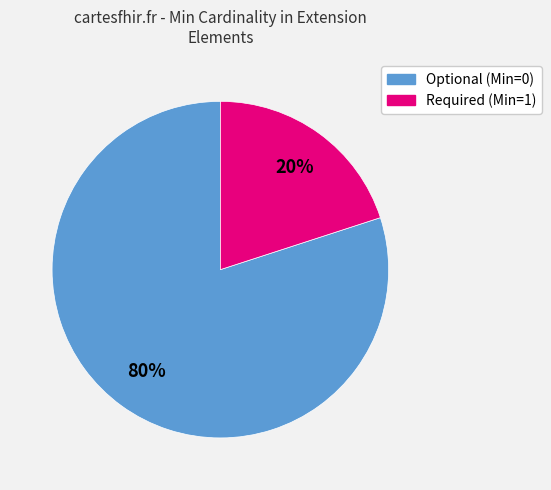

Count the number of slices in the pie.

2